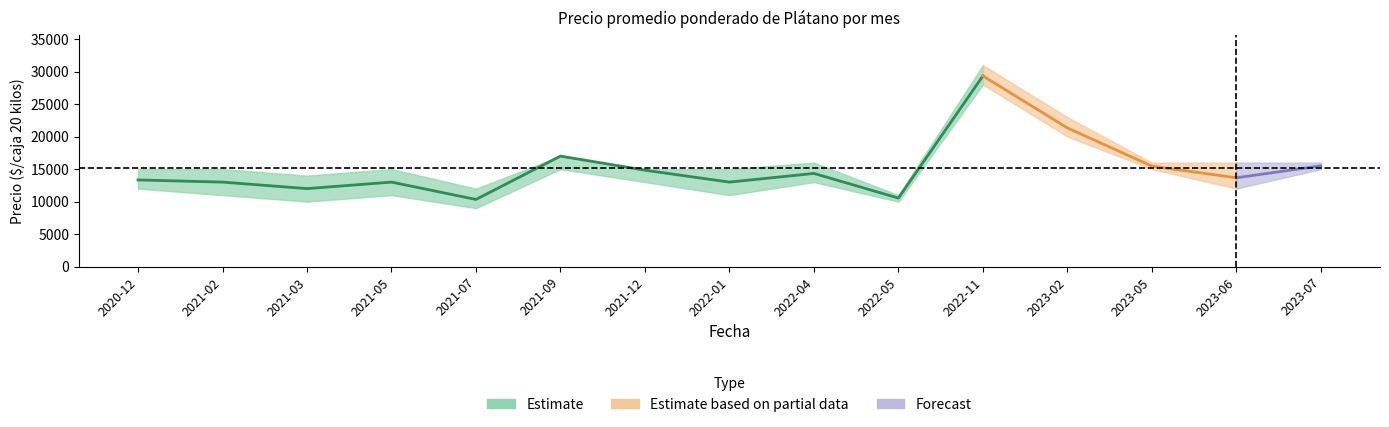

Is it true that Precio promedio ponderado equals 21490 at 2021-03?

False